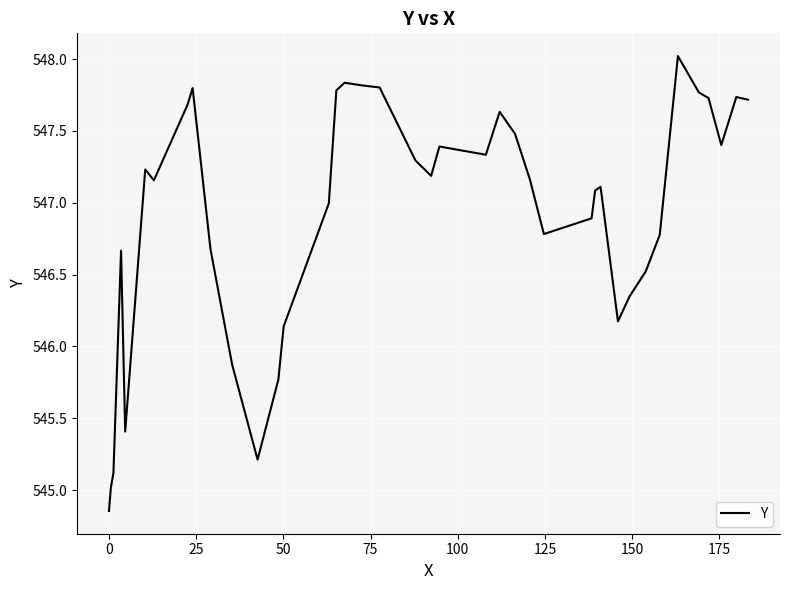

What is the maximum value shown in the chart?

548.0